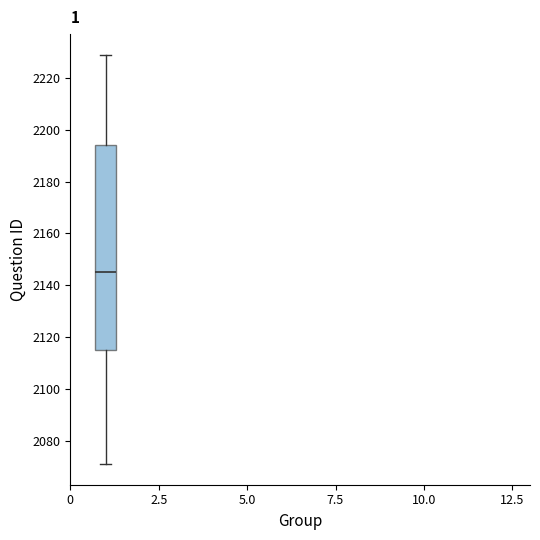

Transcribe this box plot: give where the median line is, the range the box spans, and where the two whiskers end, as read against the y-axis. The values are not printed on the chart, so give them approximately, as read against the axis.

median 2146, box 2116 to 2194, whiskers 2072 to 2230